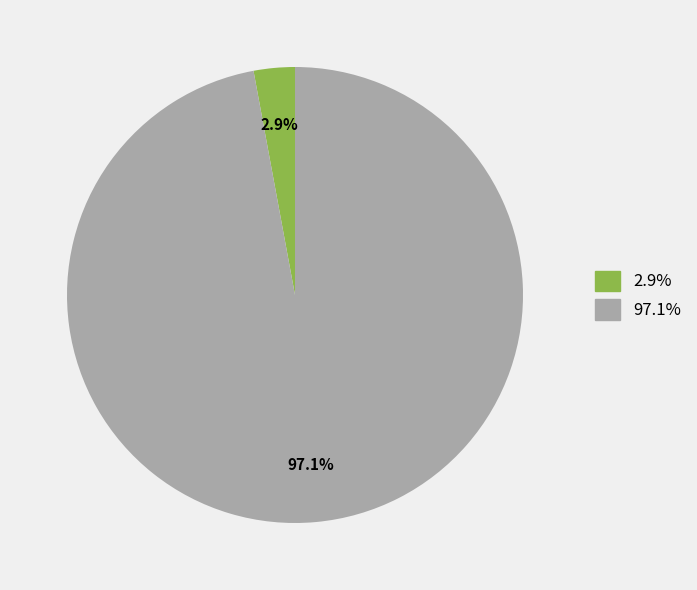

Does any single category account for the majority?

Yes